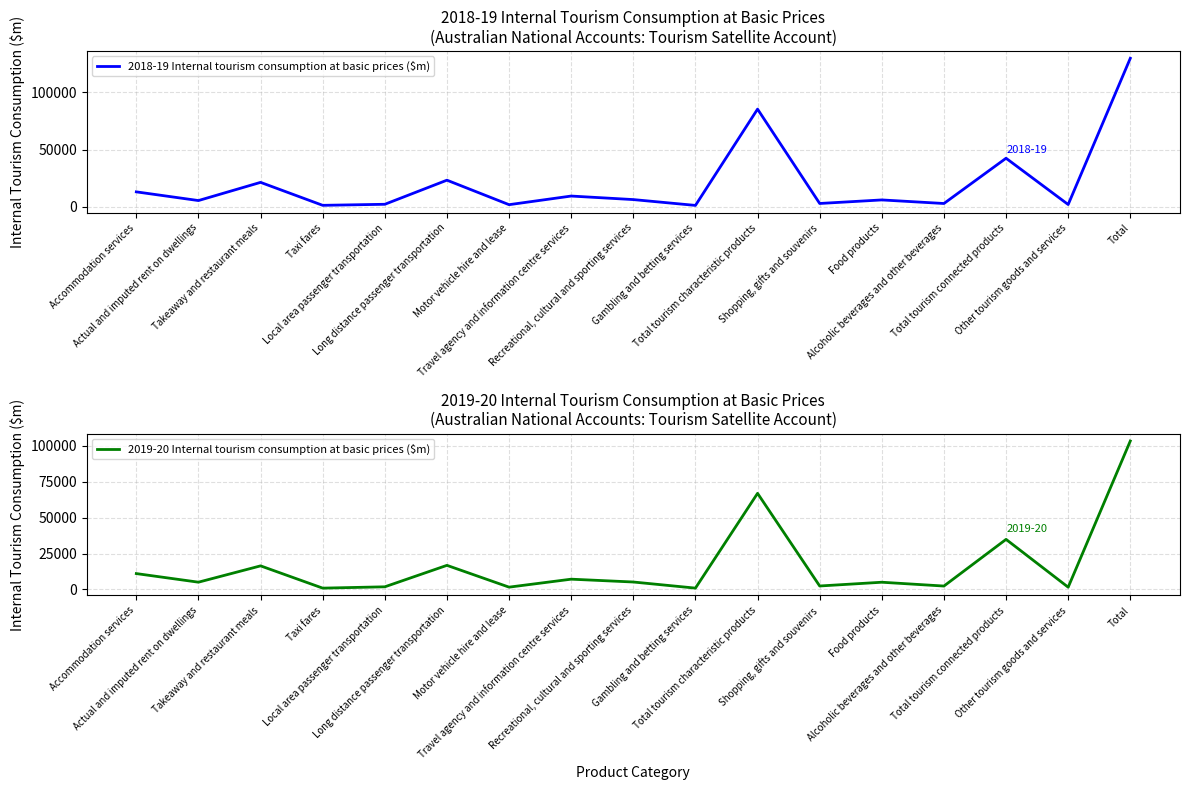

Between Long distance passenger transportation and Food products, which series saw the biggest shift?

2018-19 Internal tourism consumption at basic prices ($m)